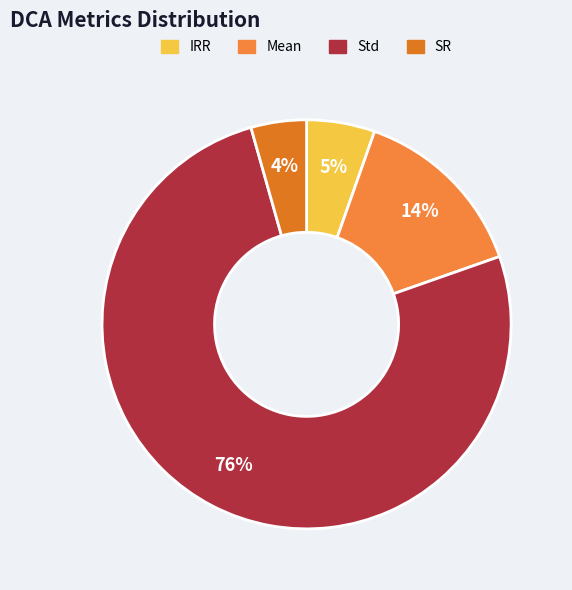

How many slices are in this pie chart?

4